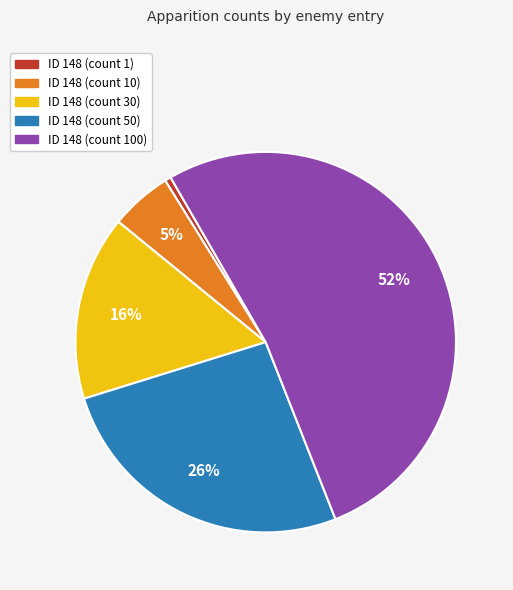

How many segments does this pie chart have?

5